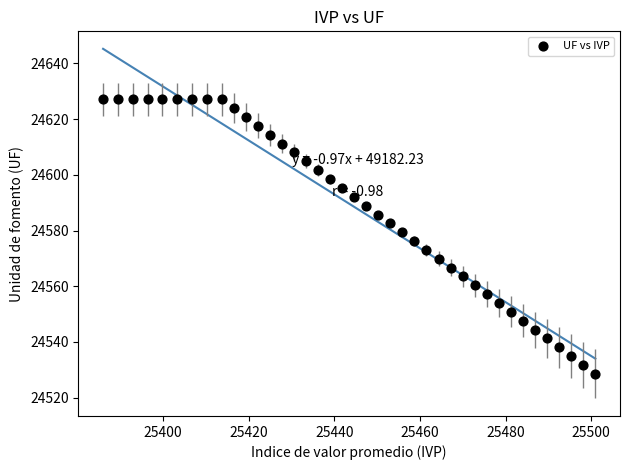

What is the range of Y values (max minus min)?

98.5